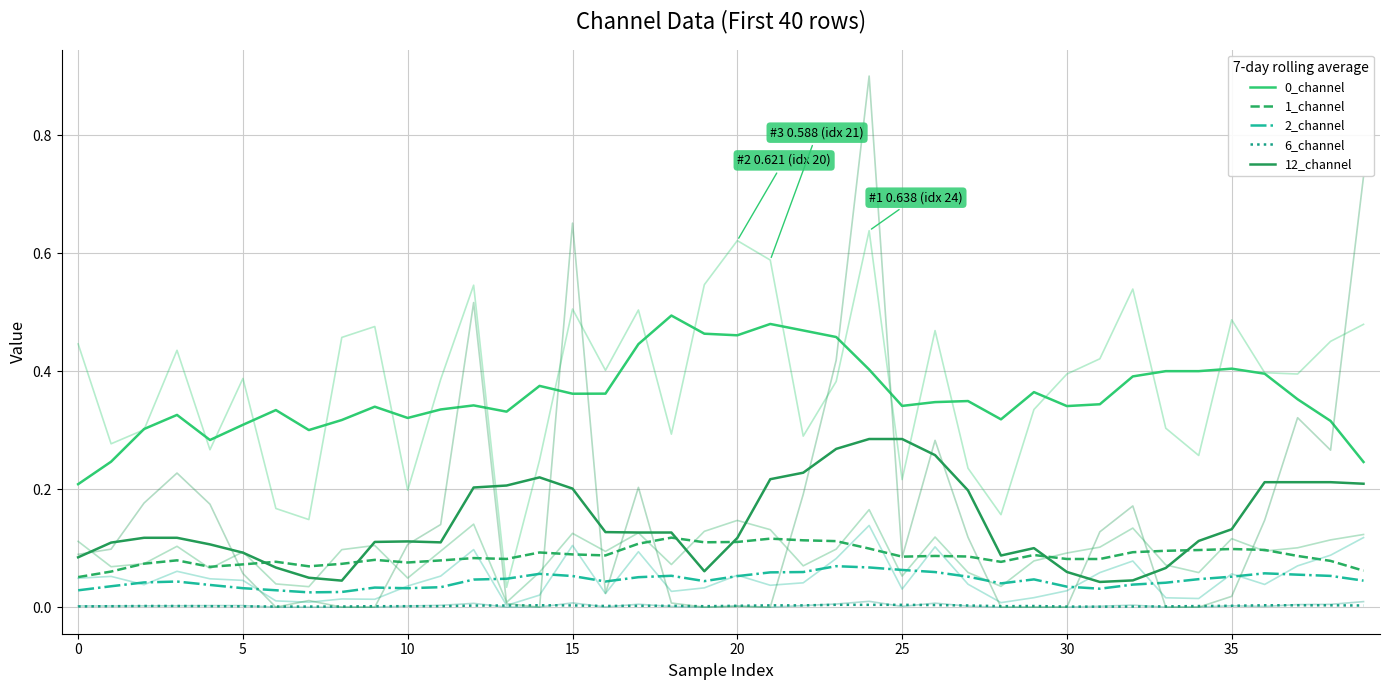

Count the 6_channel values in the range 0 to 1.

40